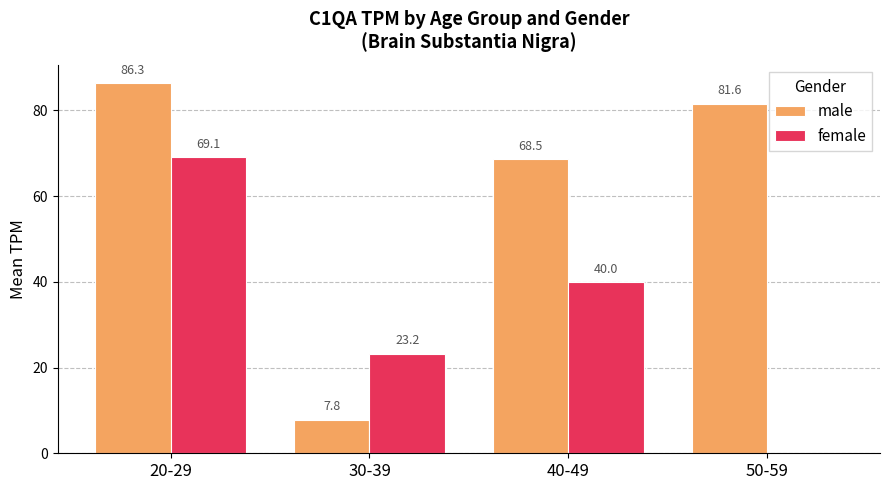

Which series changed the most between 20-29 and 40-49?

female